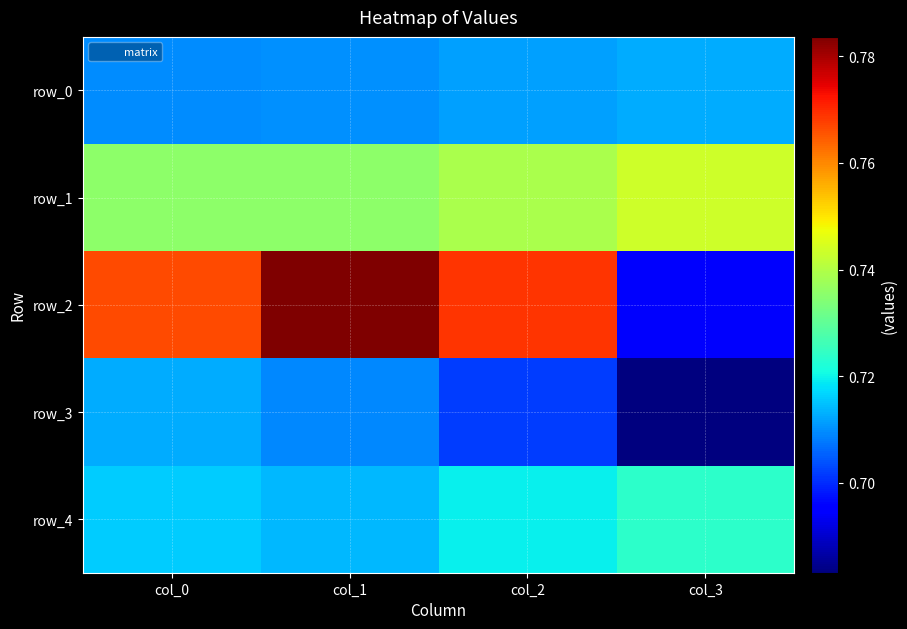

What is the difference between the highest and lowest values at col_1?

0.1